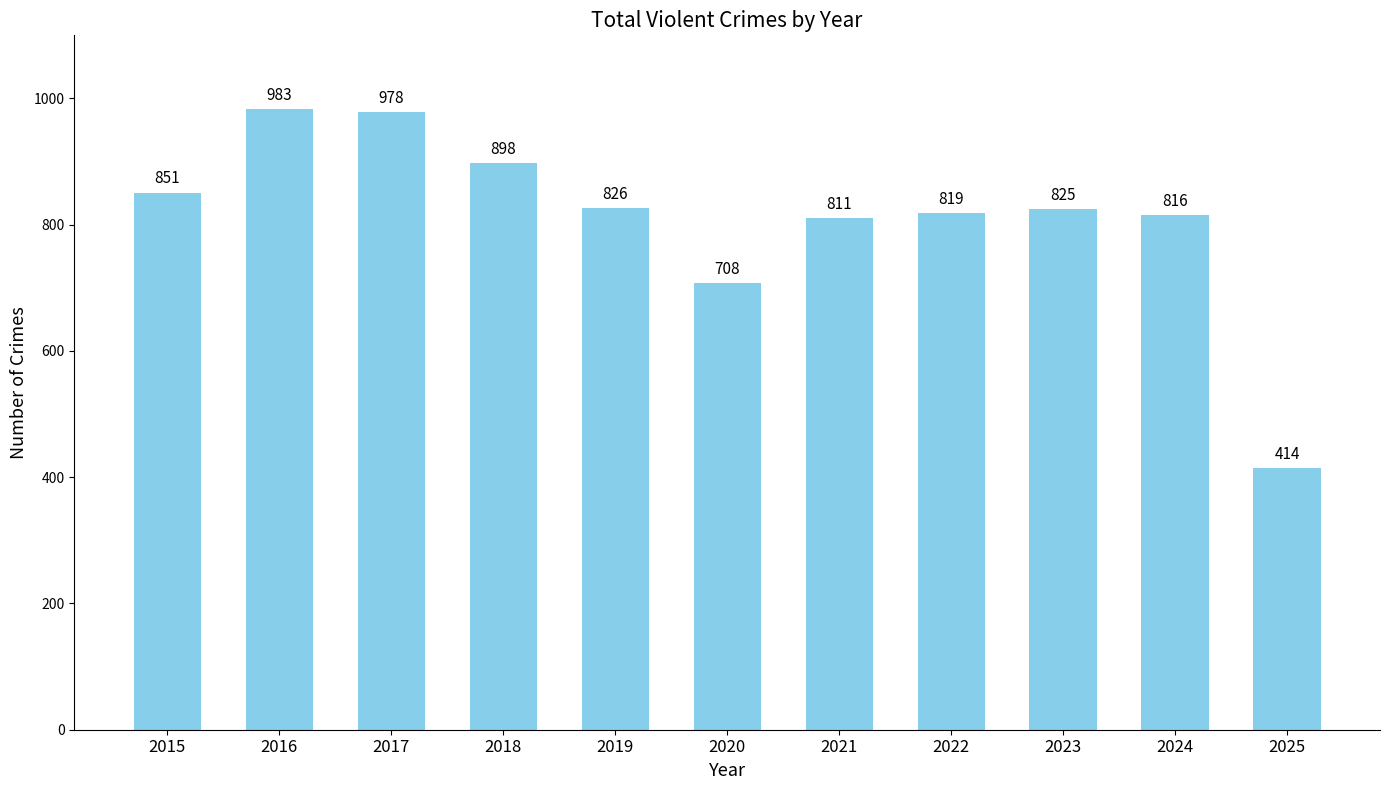

What is the smallest value displayed?

414